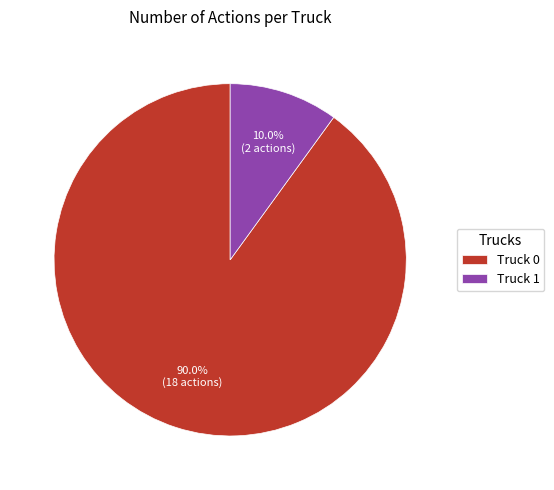

Which category has the smallest portion of the pie?

Truck 1